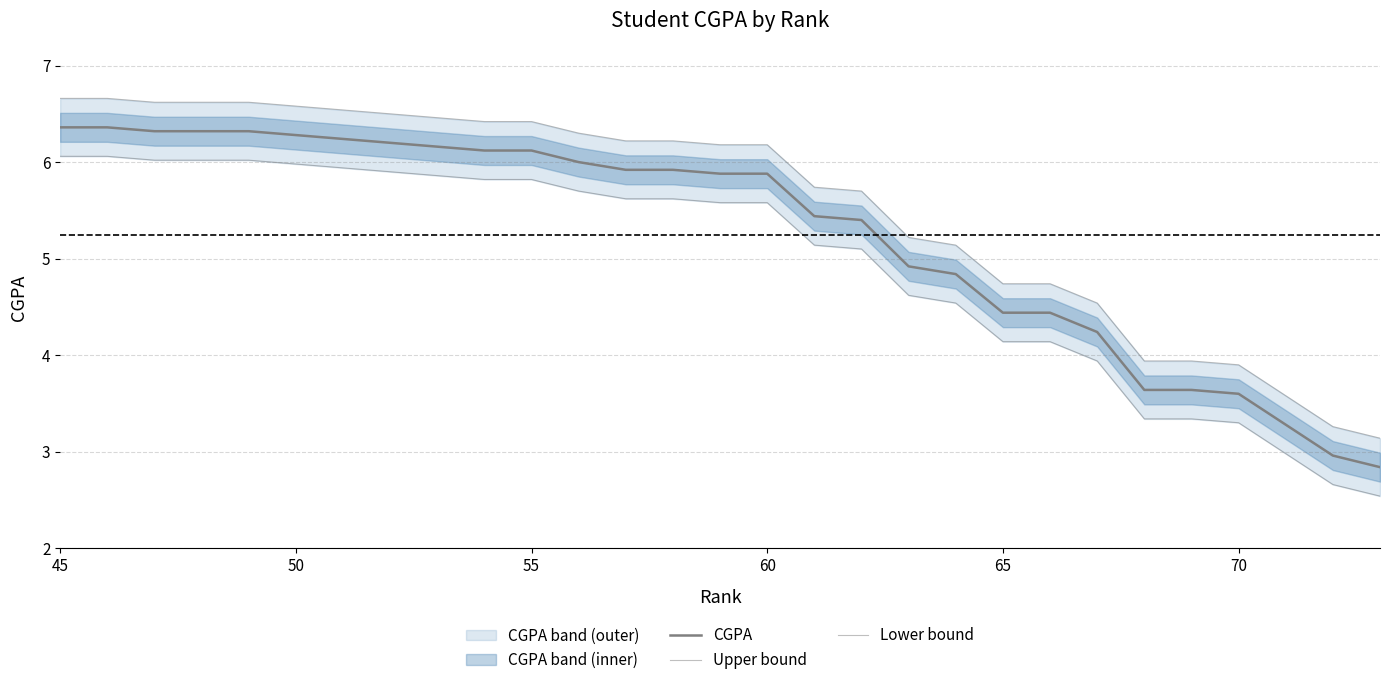

What is the maximum value for Upper bound?

6.7